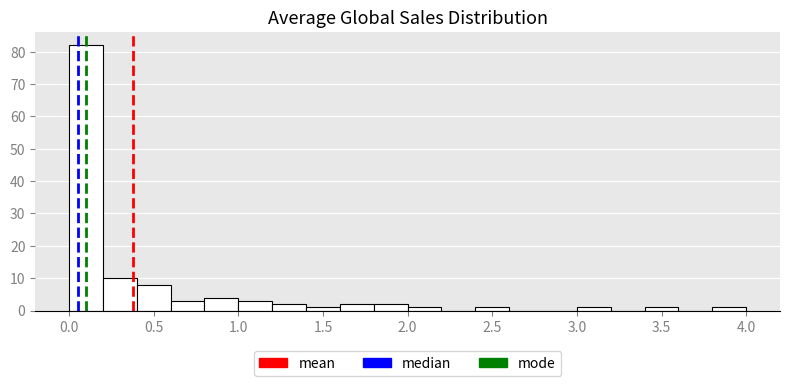

Reading left to right, list every bar in this chart as the range it spans on the x-axis followed by its height. The values are not printed on the chart, so give them approximately, as read against the axis.

0.0 to 0.2: 82
0.2 to 0.4: 10
0.4 to 0.6: 8
0.6 to 0.8: 3
0.8 to 1.0: 4
1.0 to 1.2: 3
1.2 to 1.4: 2
1.4 to 1.6: 1
1.6 to 1.8: 2
1.8 to 2.0: 2
2.0 to 2.2: 1
2.2 to 2.4: 0
2.4 to 2.6: 1
2.6 to 2.8: 0
2.8 to 3.0: 0
3.0 to 3.2: 1
3.2 to 3.4: 0
3.4 to 3.6: 1
3.6 to 3.8: 0
3.8 to 4.0: 1